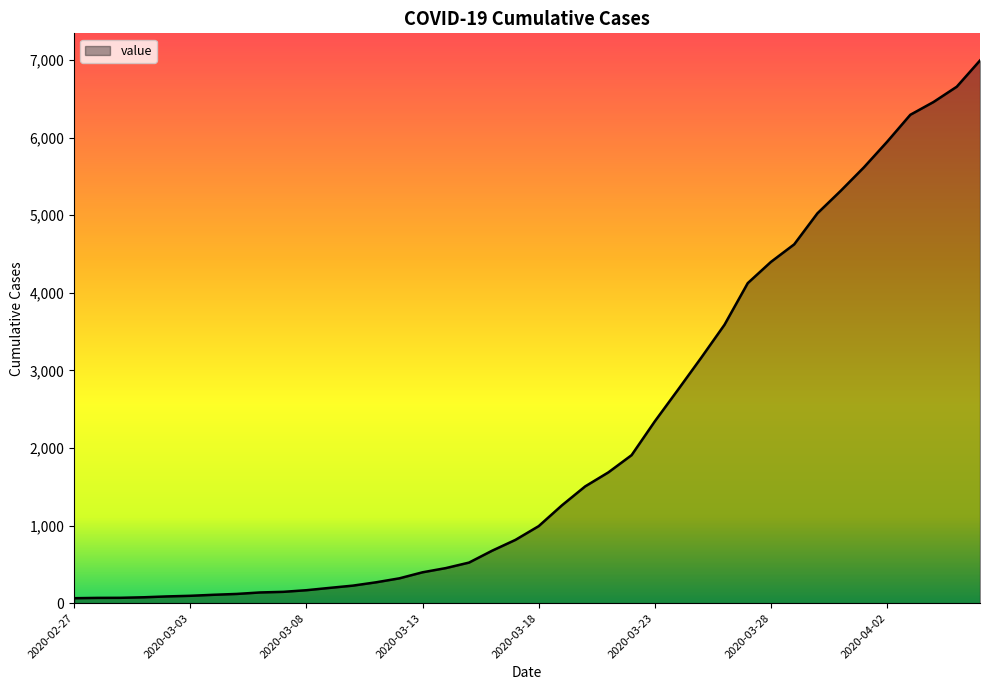

What is the difference between the maximum and minimum values?

6931